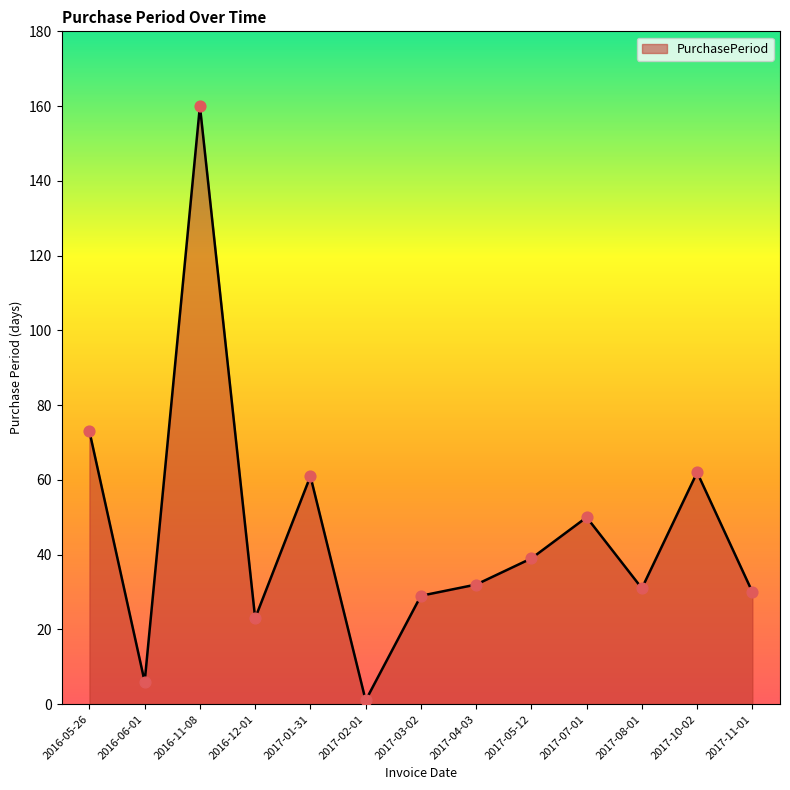

What is the ratio of the value at 2017-01-31 to the value at 2017-11-01?

2.0